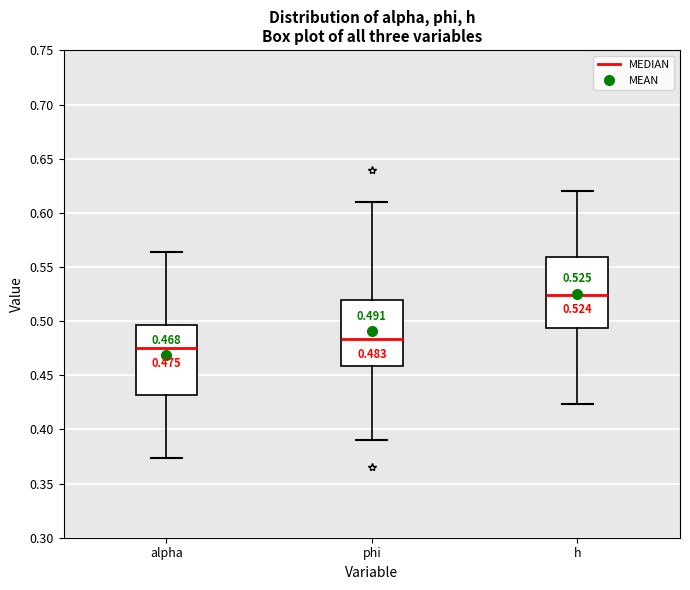

Which box has the lowest median line?

alpha